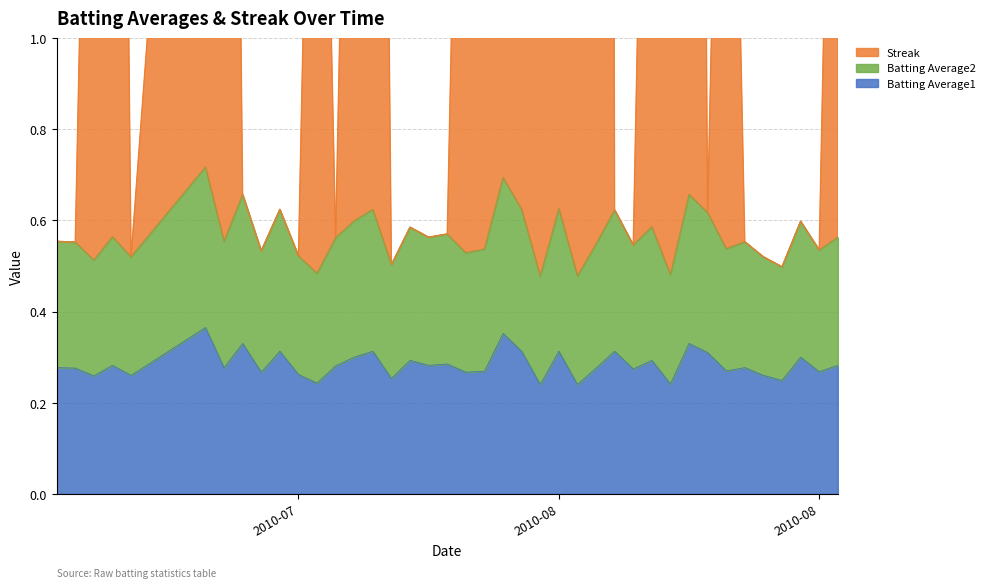

The Streak series shows 4.6 at 2010-07-10. True or false?

True